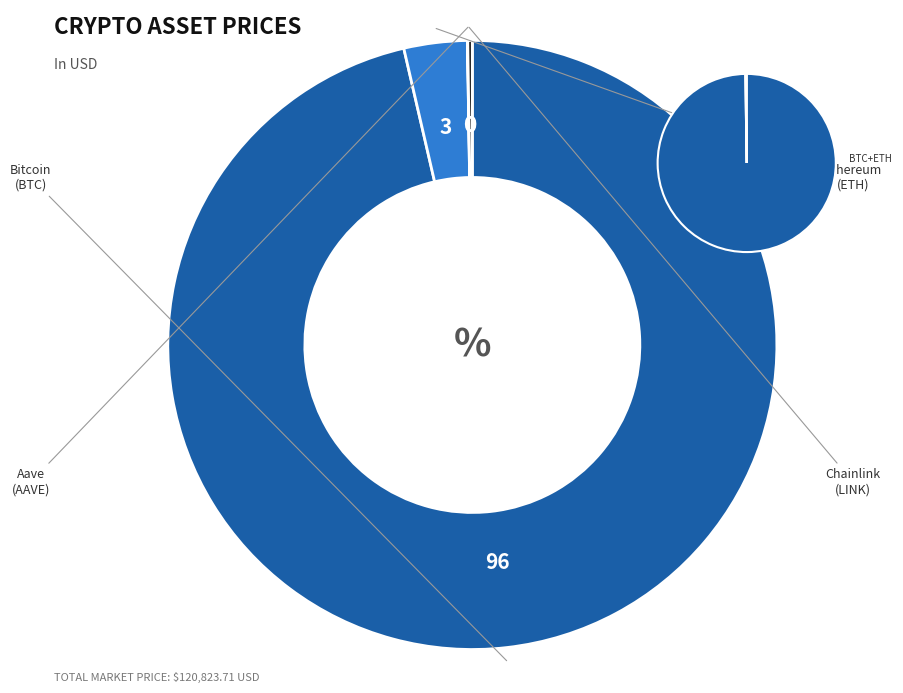

How many segments does this pie chart have?

4